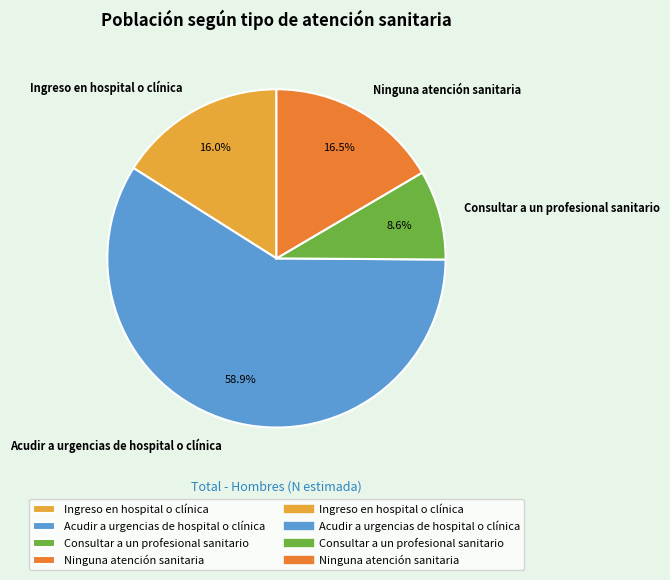

Which category accounts for the majority?

Acudir a urgencias de hospital o clínica